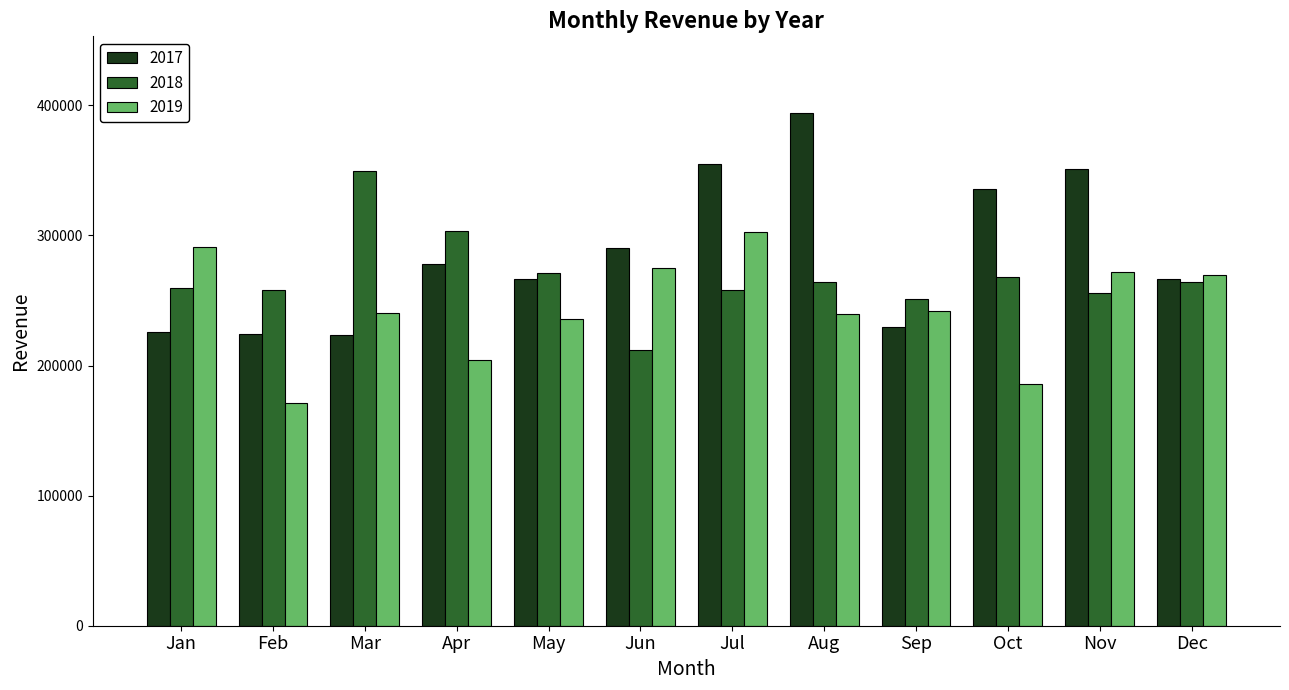

Rank the series by their maximum value, from highest to lowest.

2017, 2018, 2019